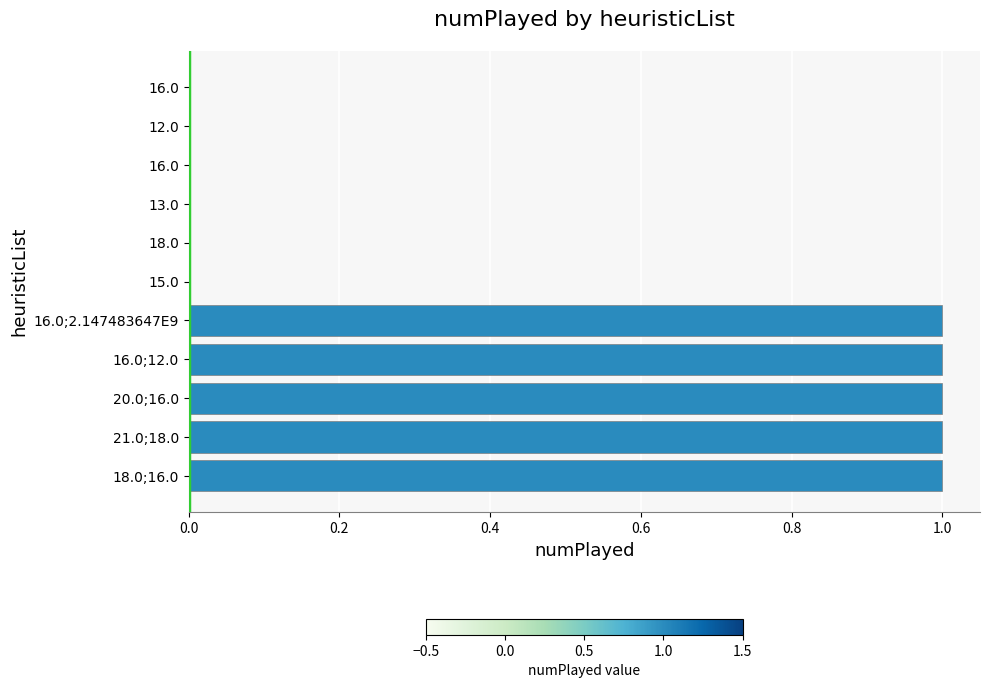

Are the bars horizontal?

Yes